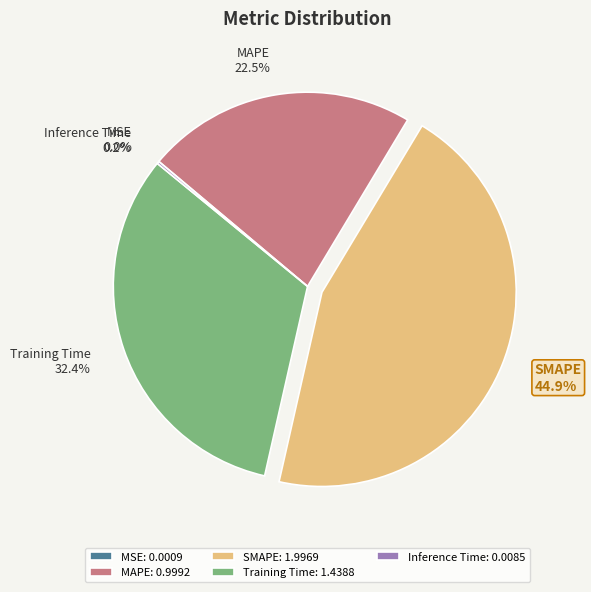

Which category has the biggest portion of the pie?

SMAPE